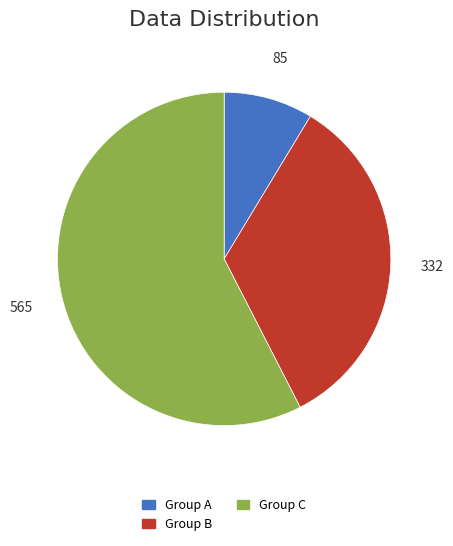

What is the ratio of the value at Group B to the value at Group C?

0.6